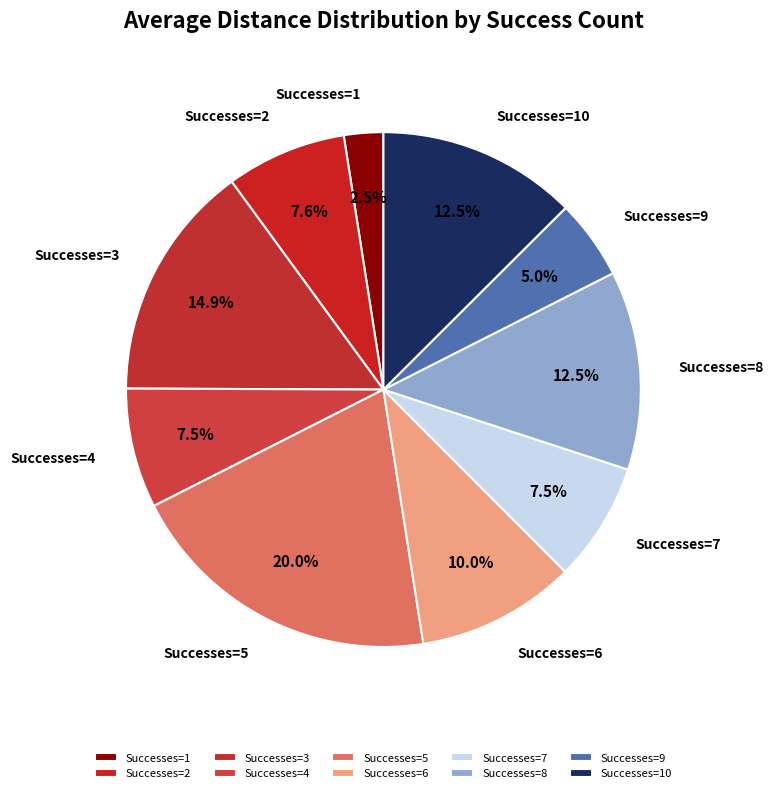

Does any single category account for the majority?

No